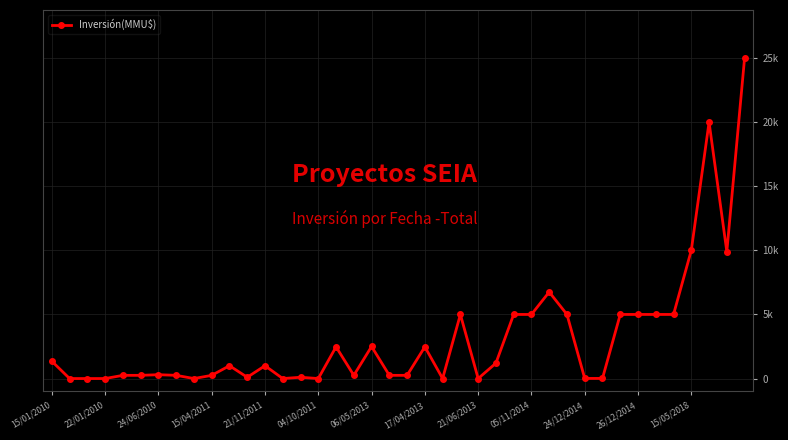

What is the label of the 35th point from the right?

04/10/2011